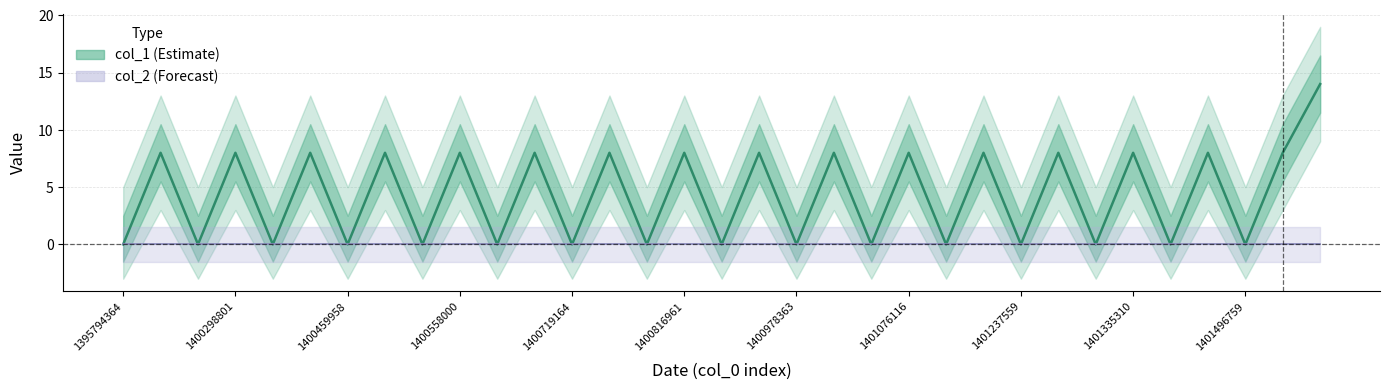

Read the value at 25, to the nearest 10.

10